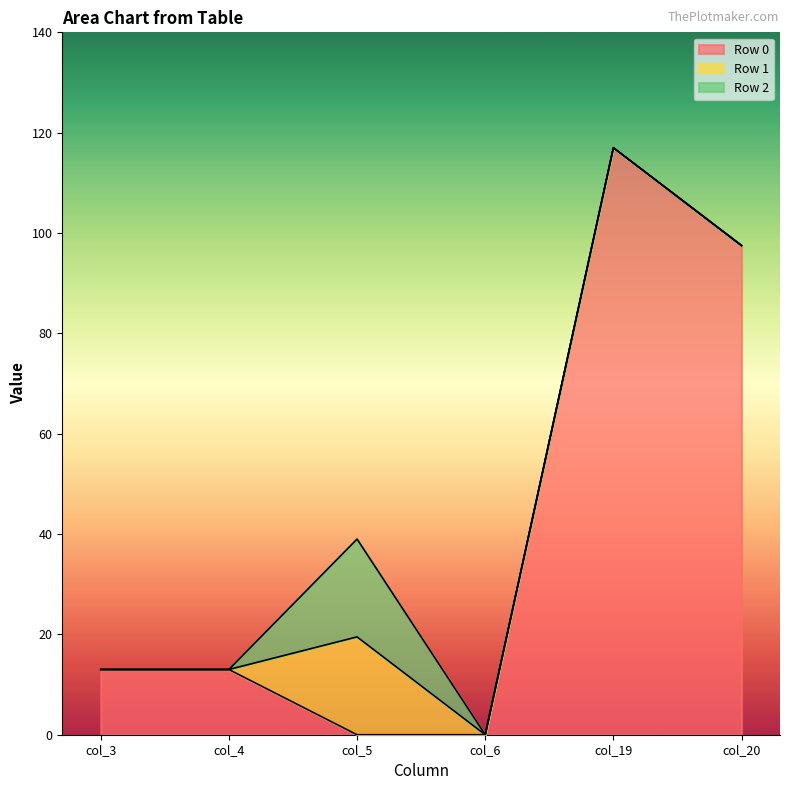

How many values in the Row 1 series exceed 0?

1